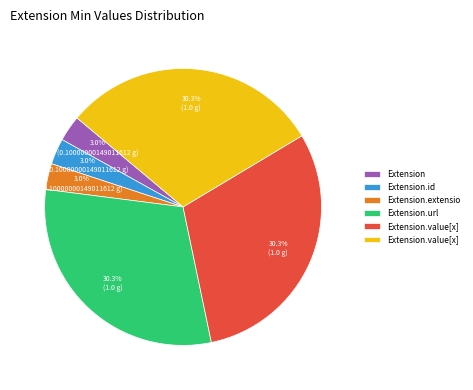

Count the number of slices in the pie.

6